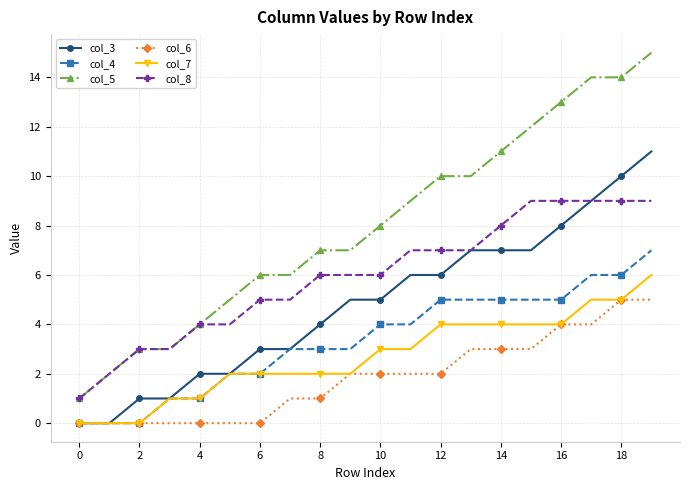

Which series has the largest total across all categories?

col_5